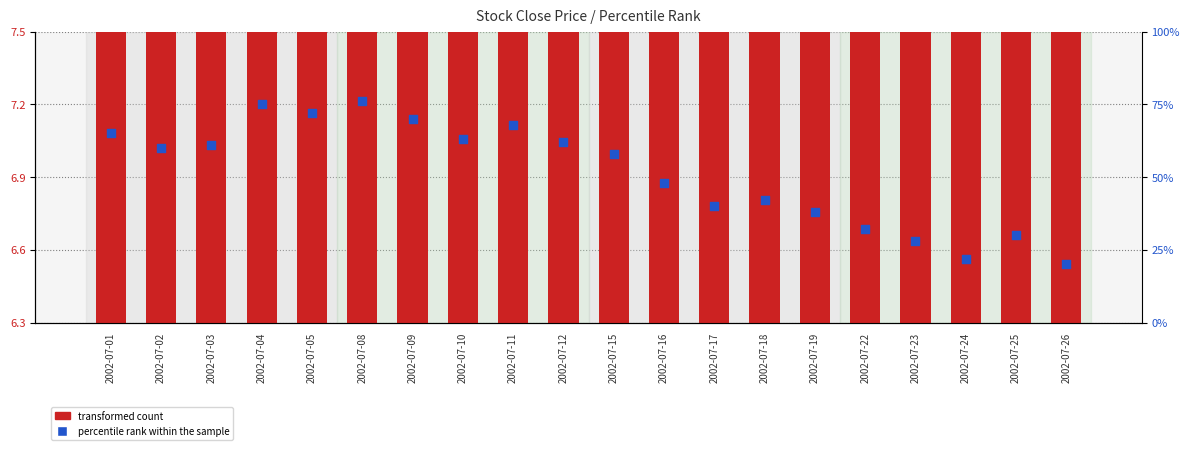

Which series has the largest total across all categories?

percentile rank within the sample